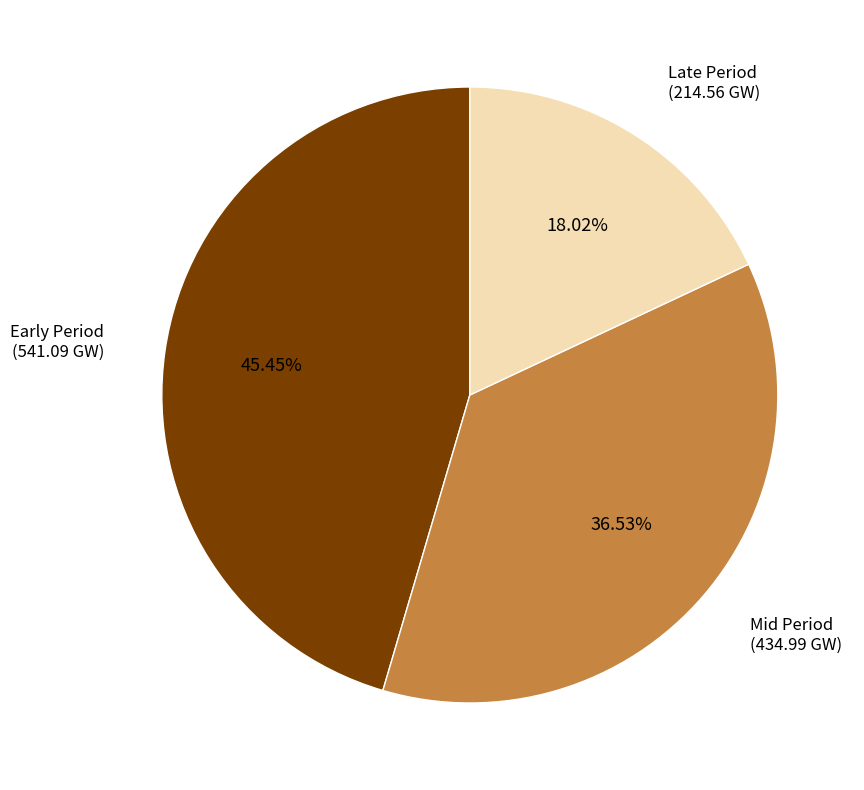

To the nearest percent, what is the average slice percentage?

33%